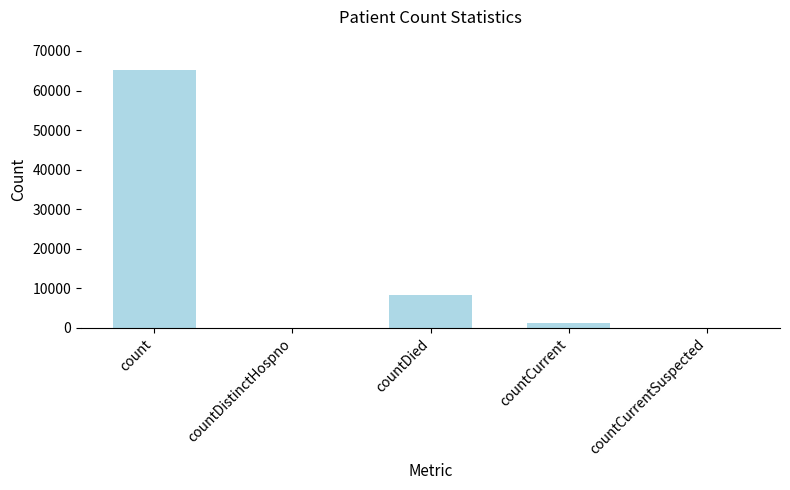

What is the sum of all values?

74963